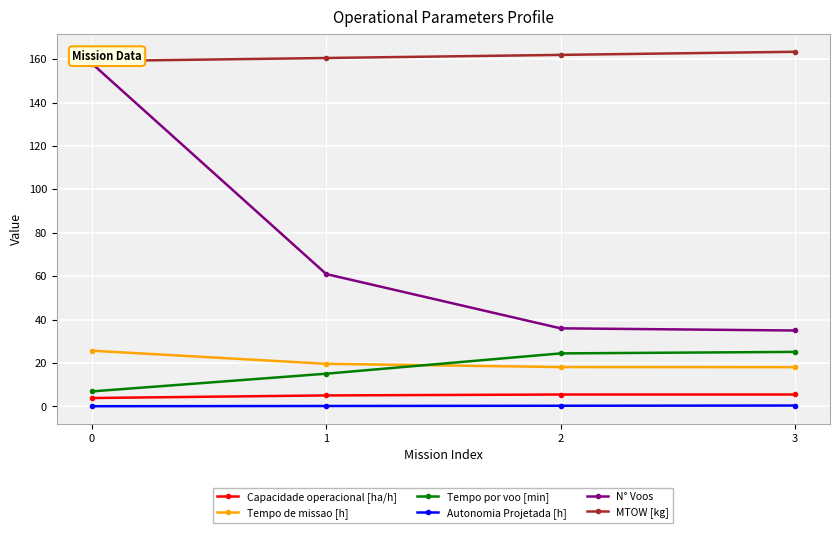

What is the highest value of the Tempo por voo [min] series?

25.1